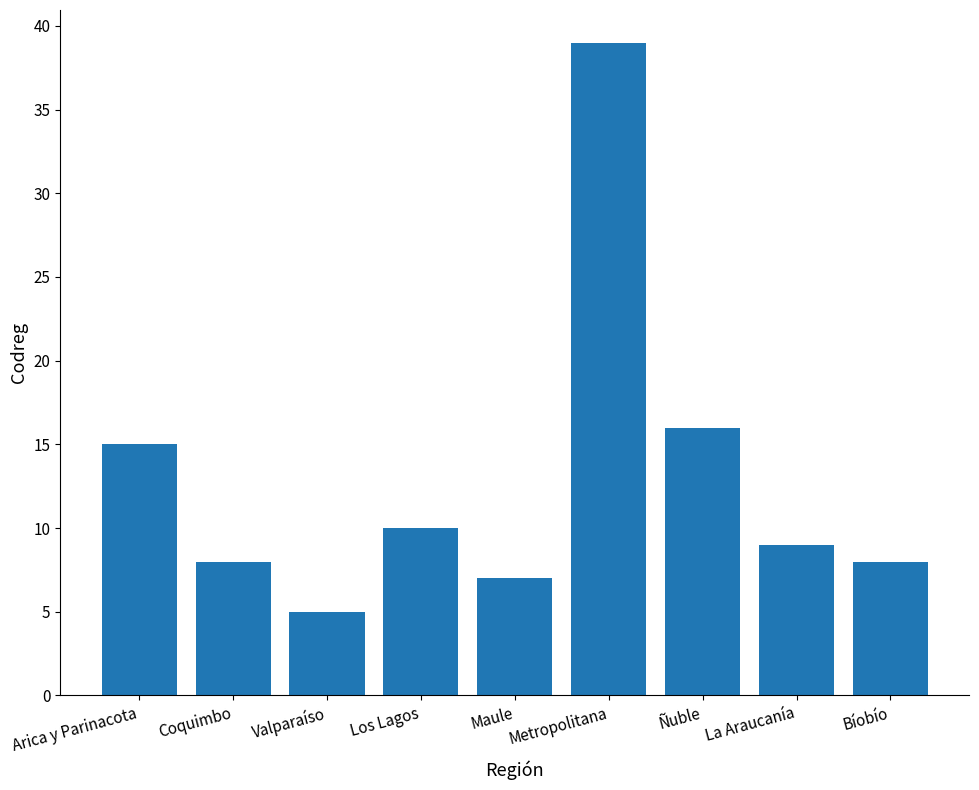

Is it true that the value at Metropolitana is 39?

True